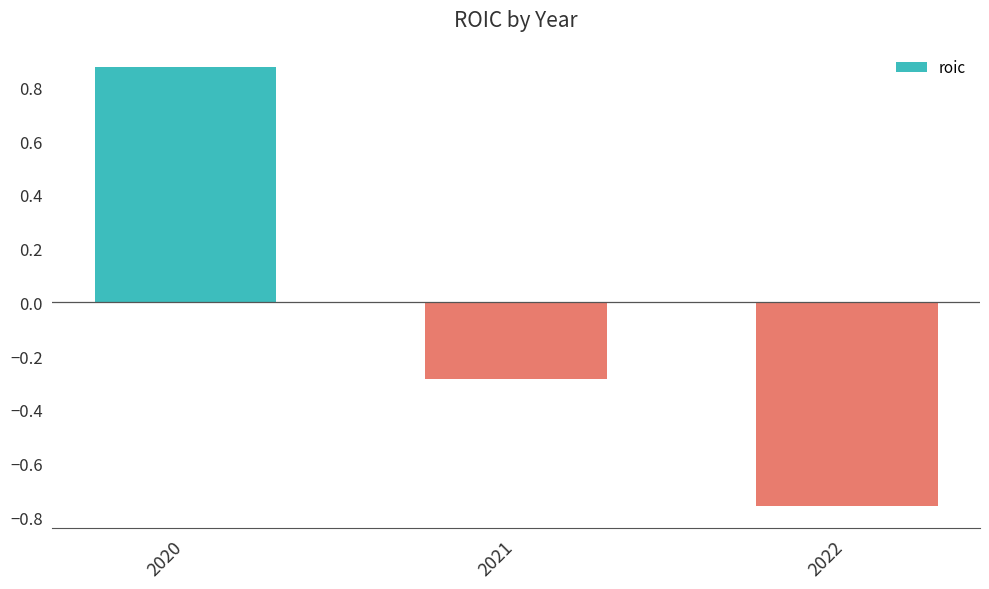

At which label is the value closest to 0?

2021